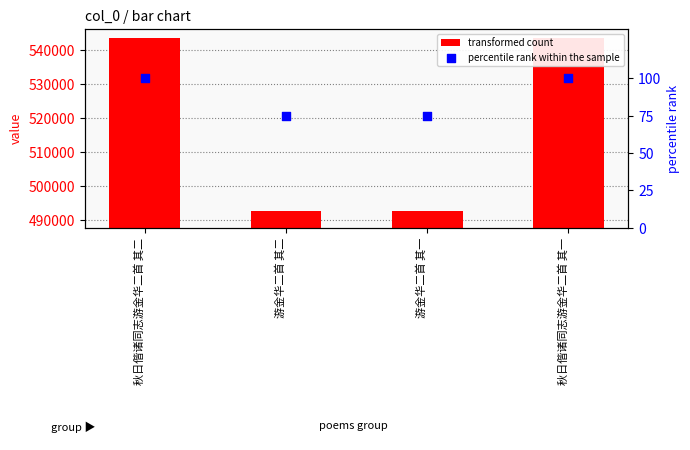

At how many categories does at least one series exceed 286251?

4